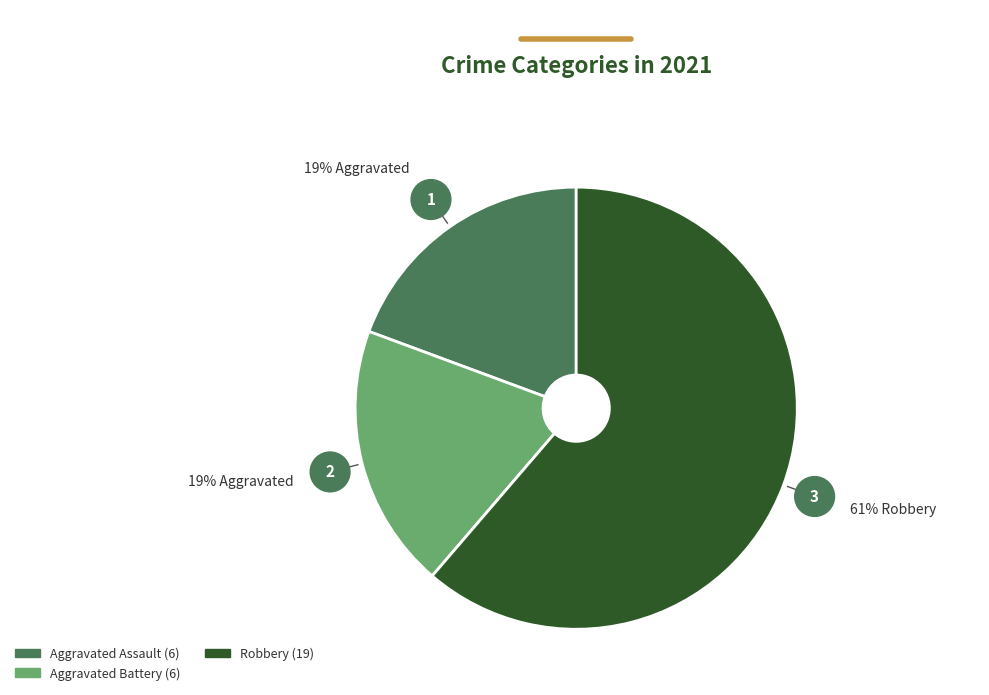

Is there a majority slice in this chart?

Yes